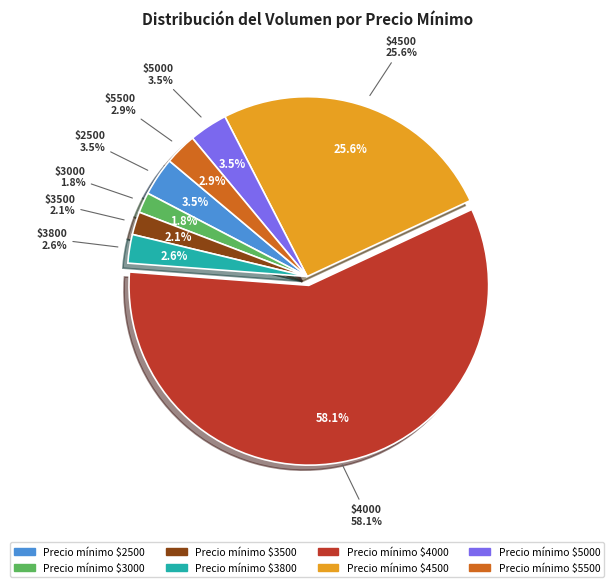

Which slice is the smallest?

3000